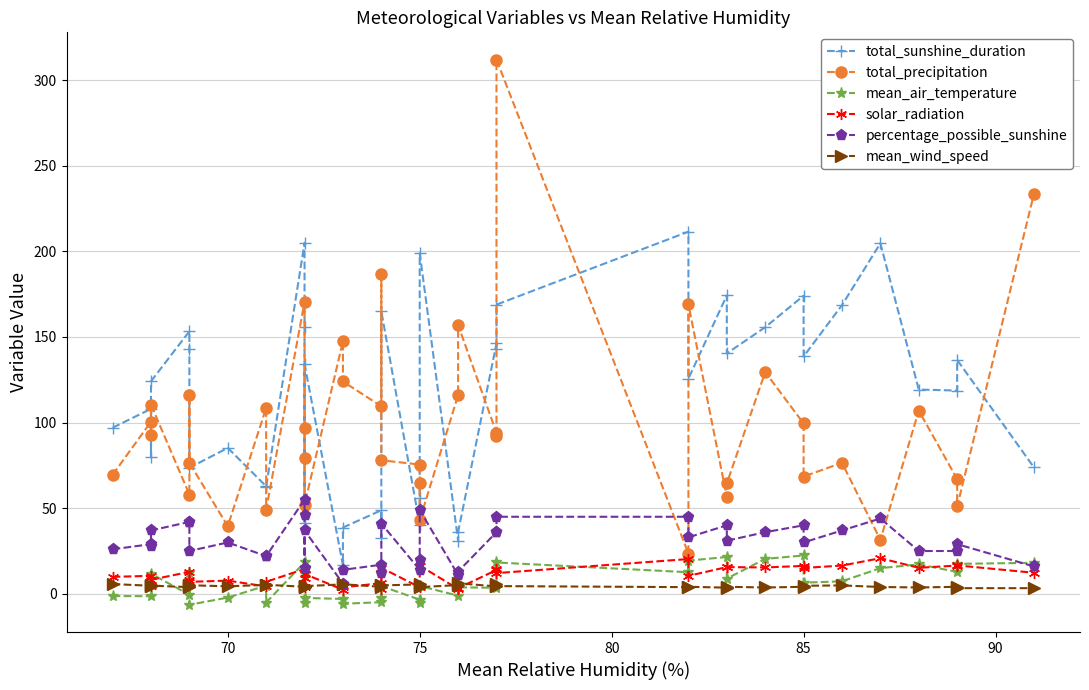

Which series has the largest range (max minus min)?

total_precipitation